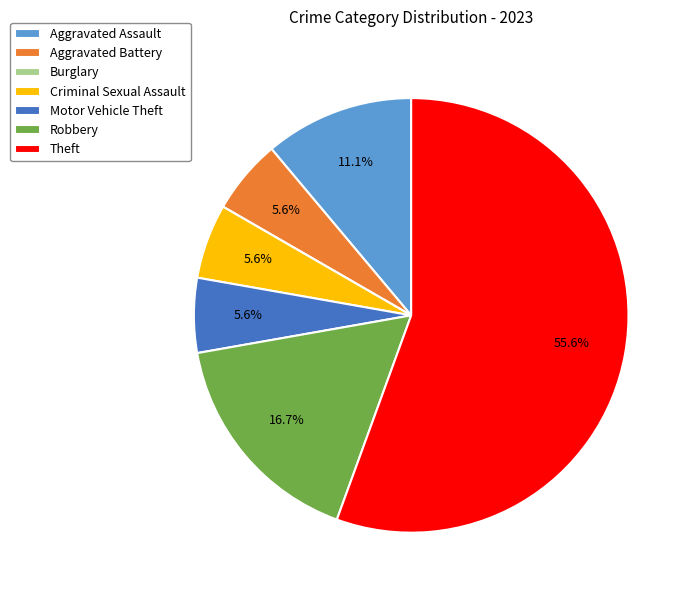

Which slice is the largest?

Theft